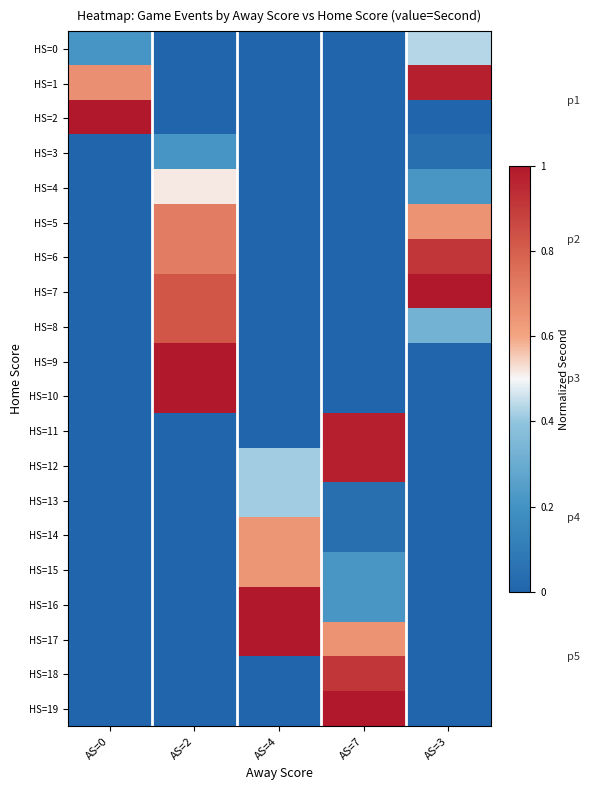

What is the spread (max minus min) of values at AS=0?

1.0